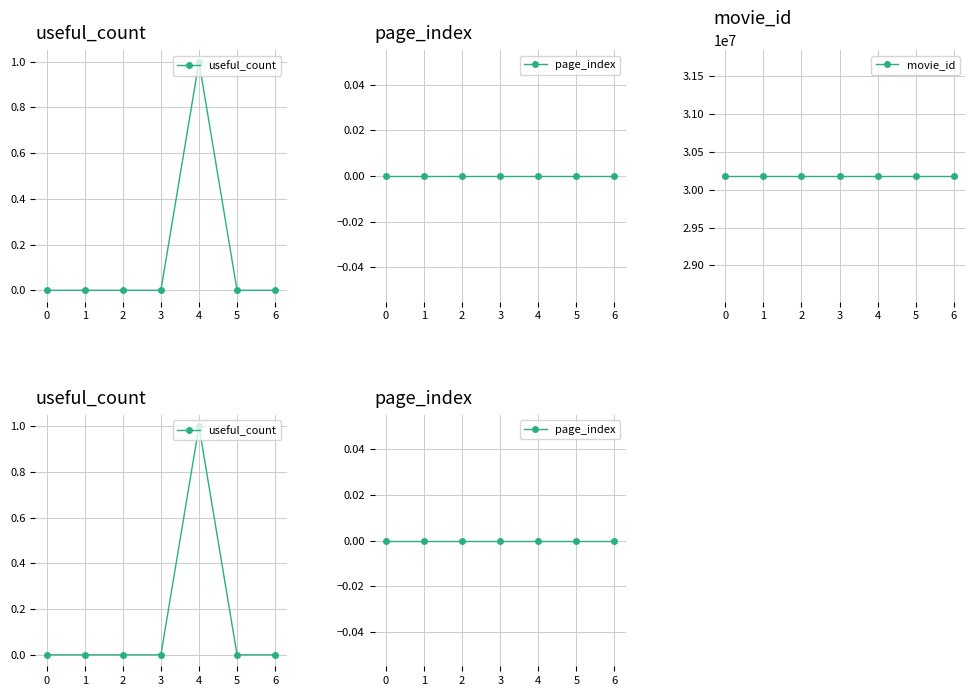

The useful_count series shows 1 at 6. True or false?

False